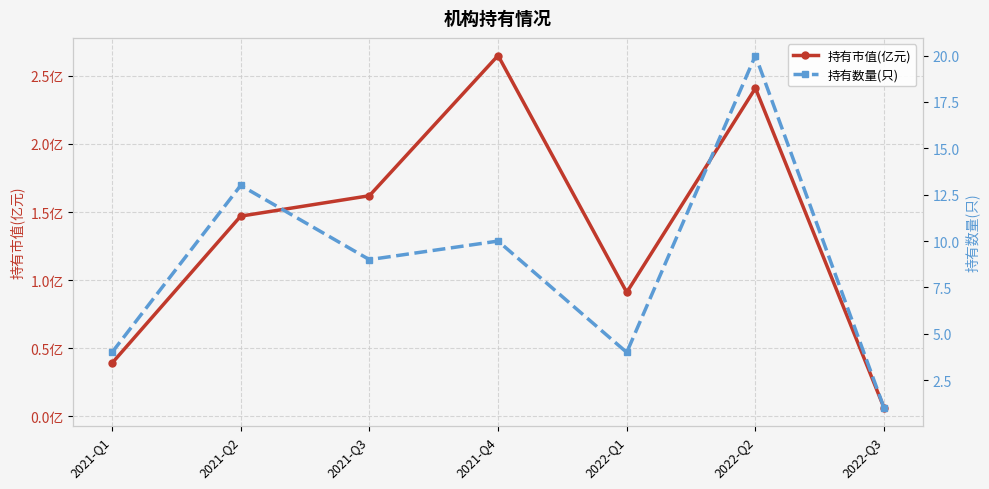

How many categories are shown in the chart?

7